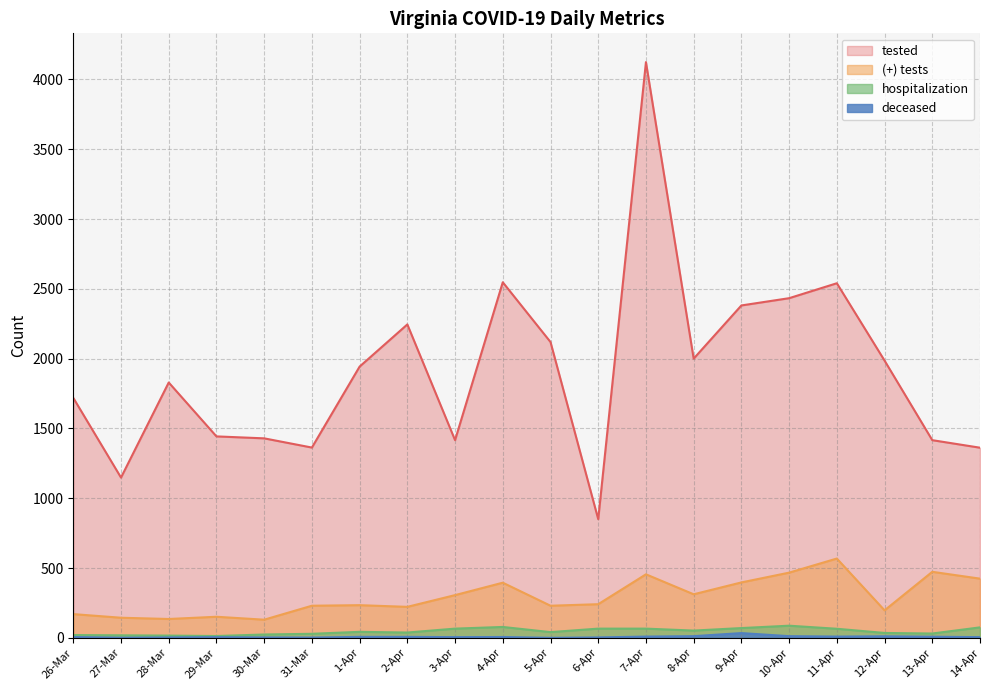

How many series are shown in this chart?

4